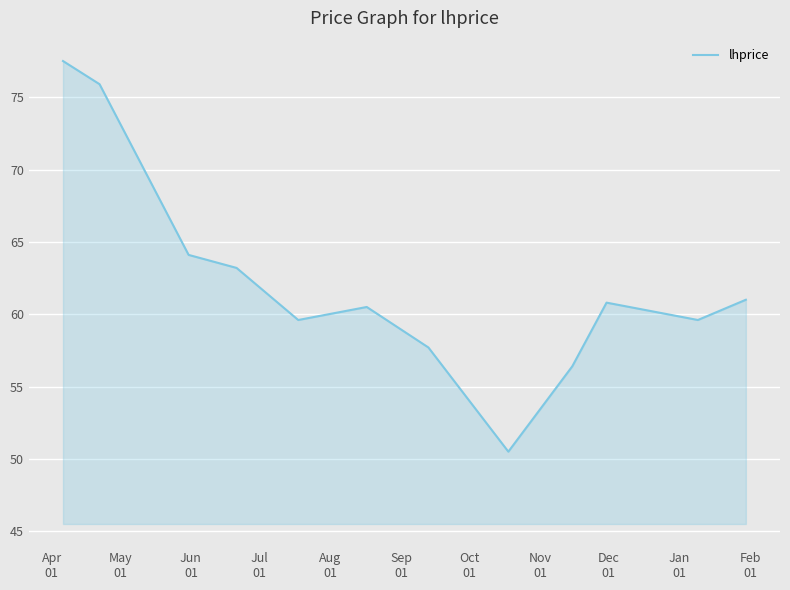

What is the minimum value shown in the chart?

50.5